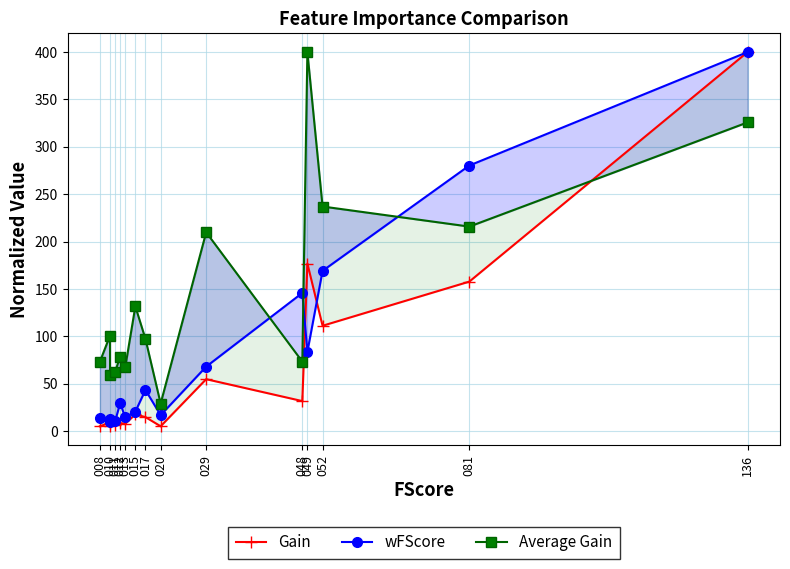

Count the number of data series in this chart.

3